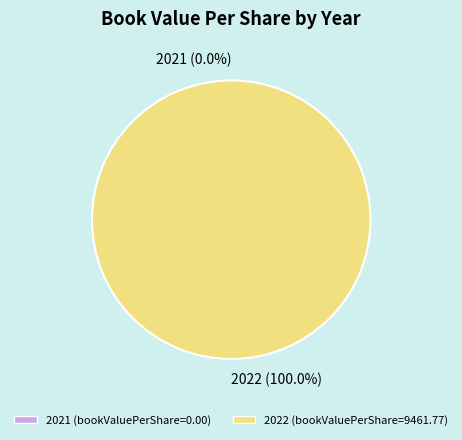

Rank the categories by value from highest to lowest.

2022, 2021